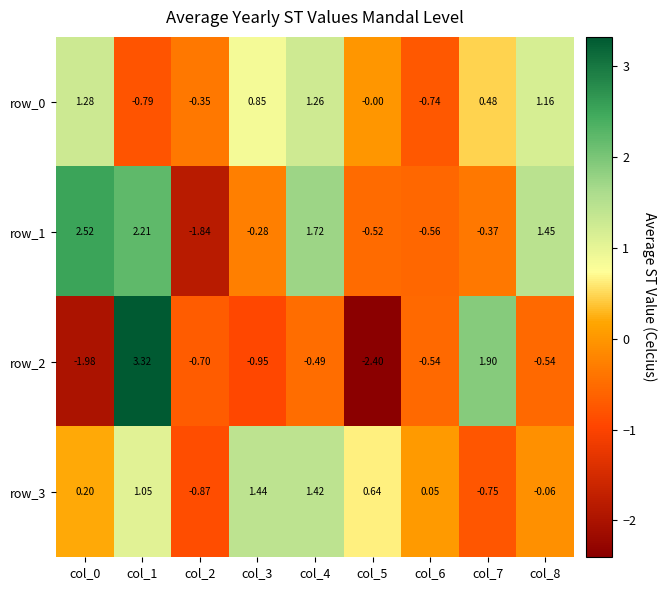

What is the maximum value for row_0?

1.3